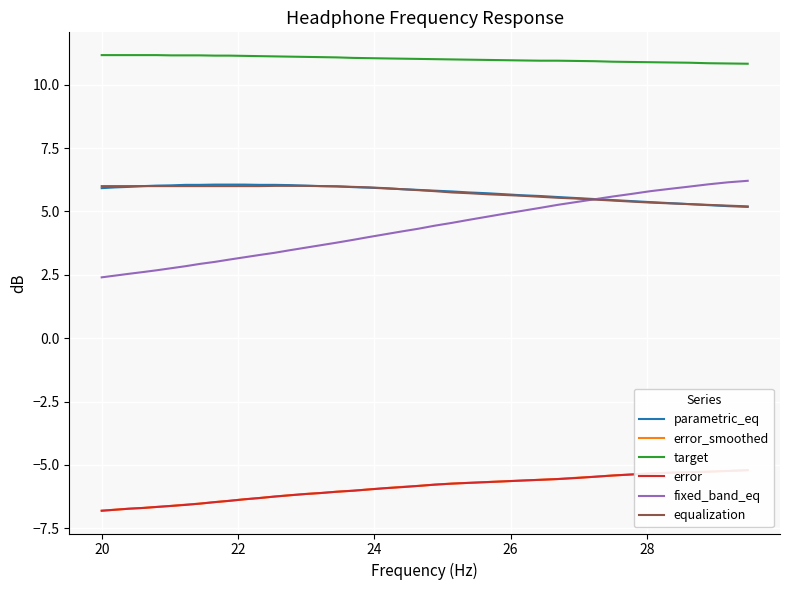

What is the maximum value for parametric_eq?

6.1